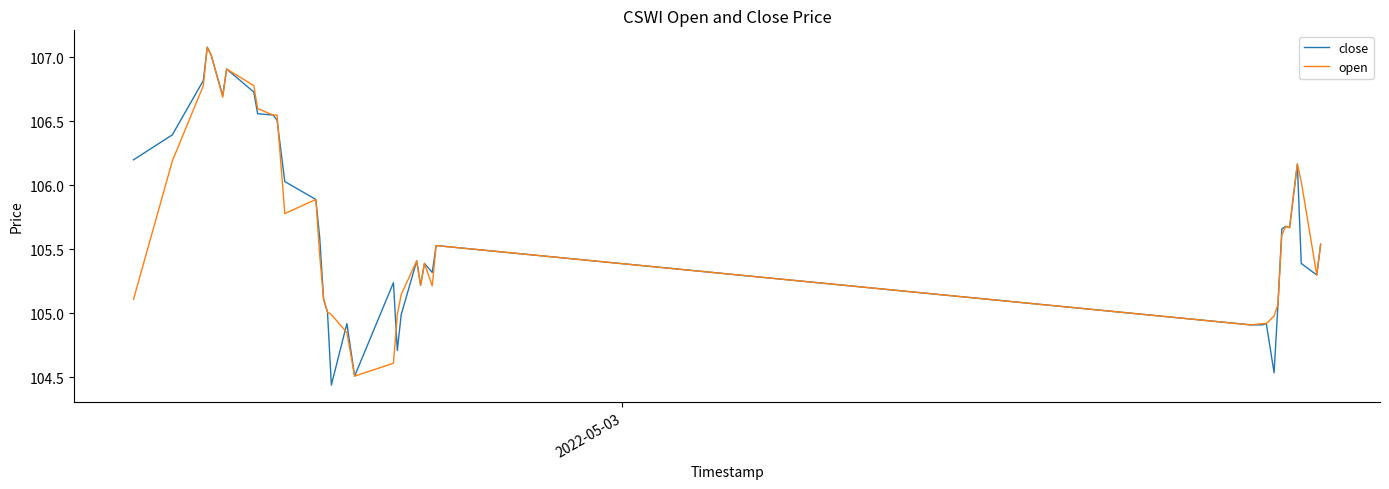

Which series has the largest range (max minus min)?

close